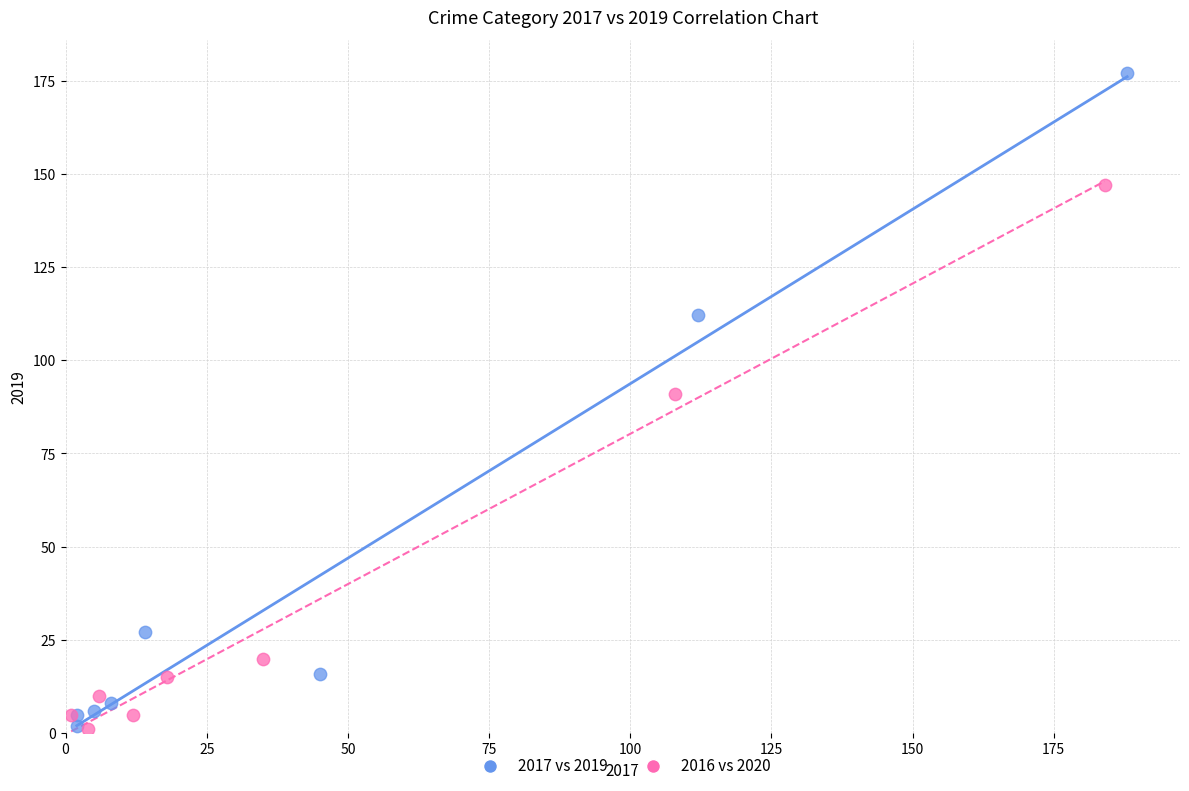

What are all the series names shown in the legend?

2017 vs 2019, 2016 vs 2020